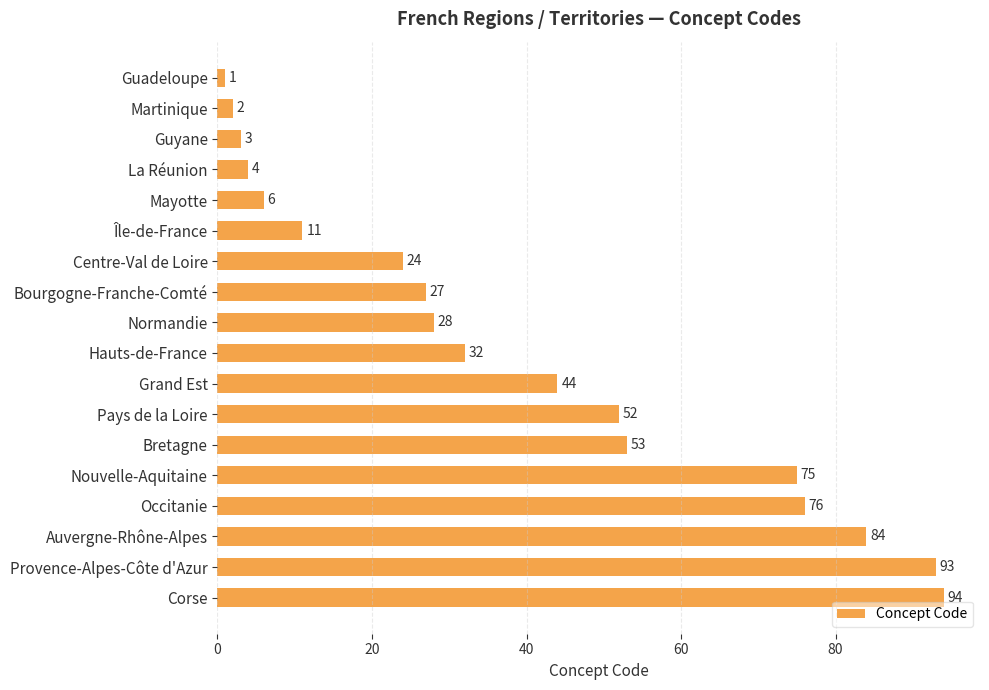

What is the average value?

39